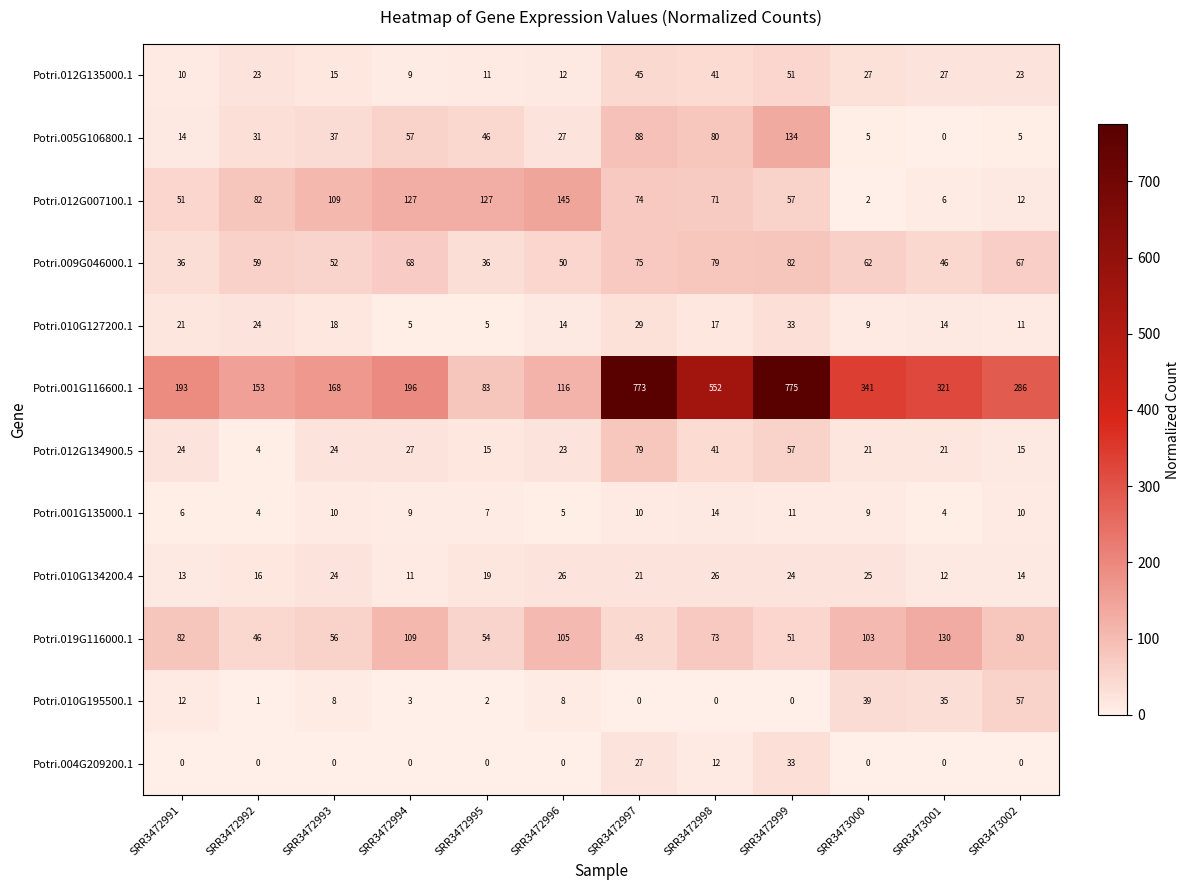

How many data points does each series have?

12